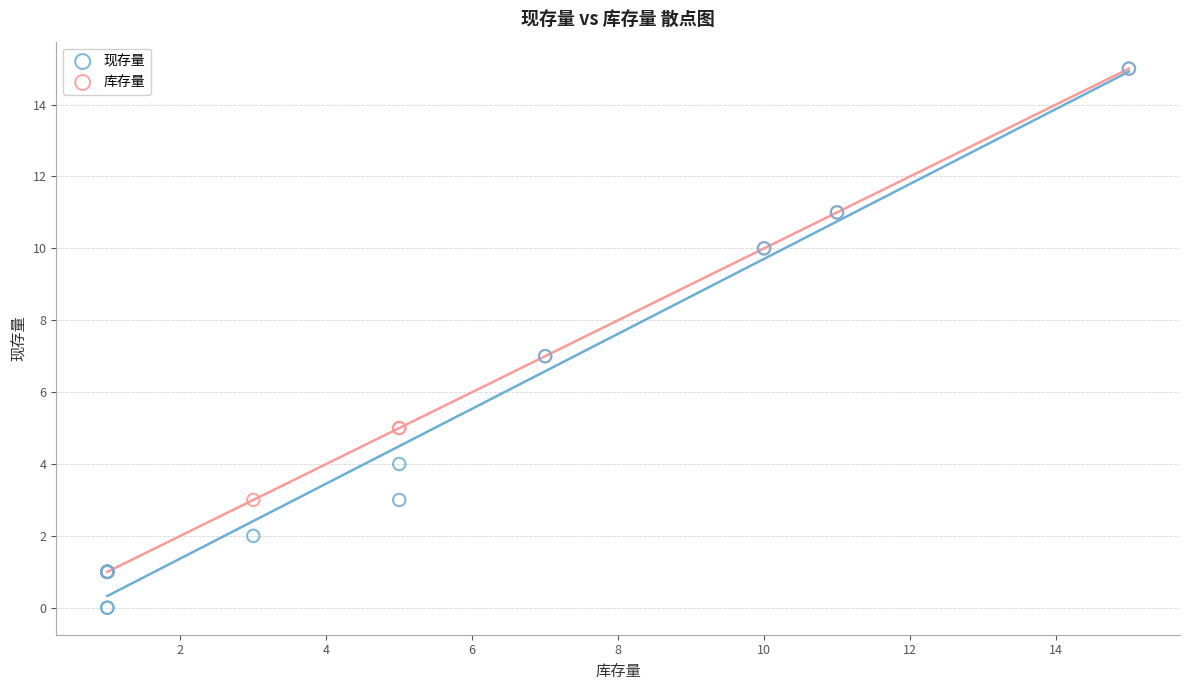

What are all the series names shown in the legend?

现存量, 库存量